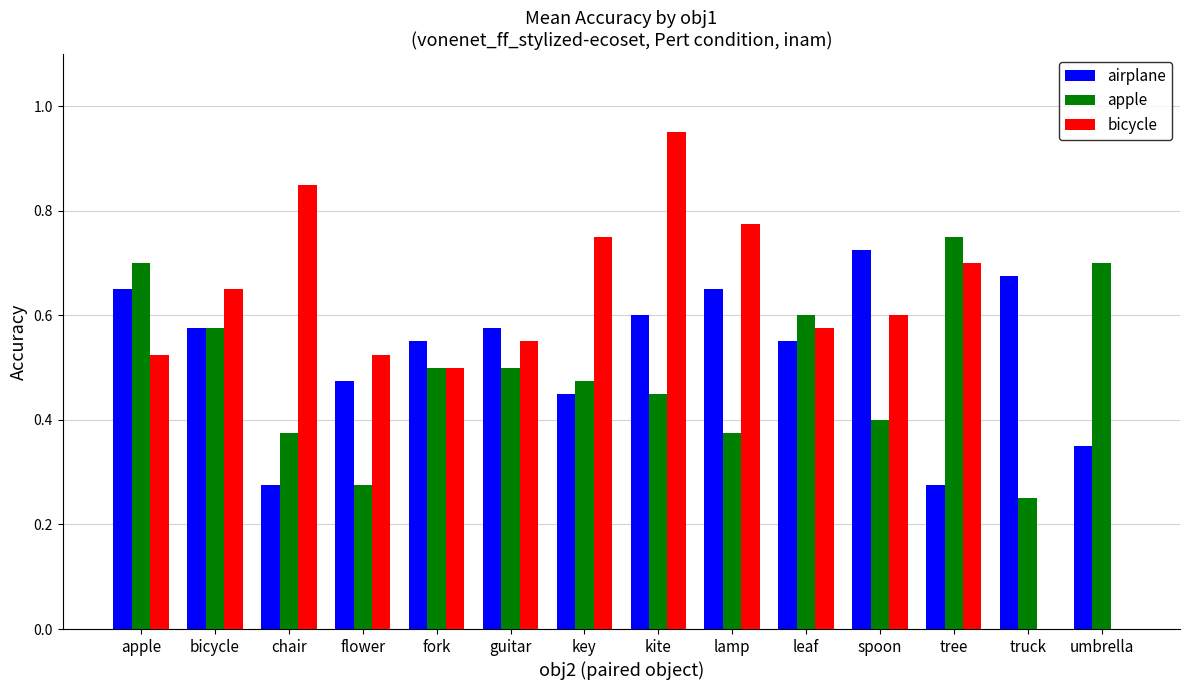

Is the value of airplane at umbrella greater than the value of bicycle at spoon?

No